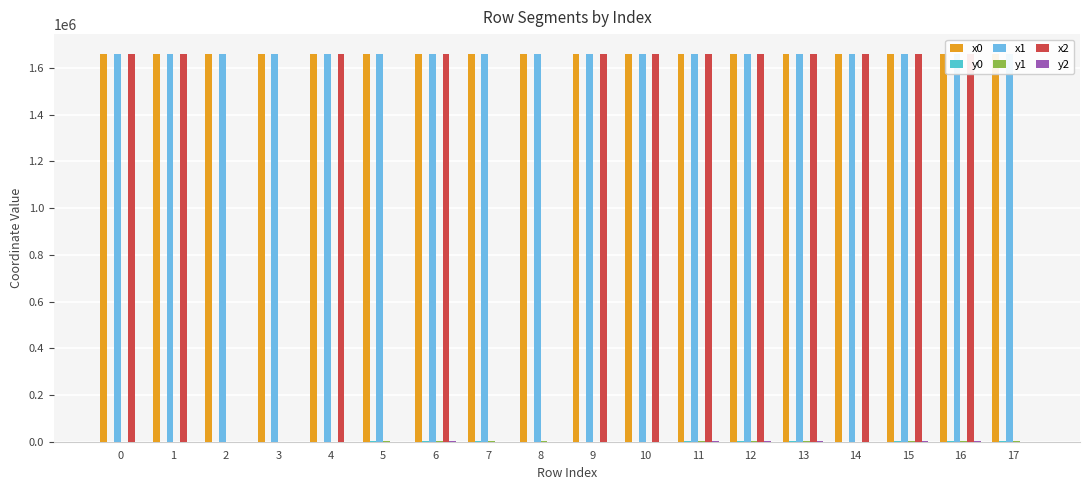

What is the maximum value shown in the chart?

1662342.2